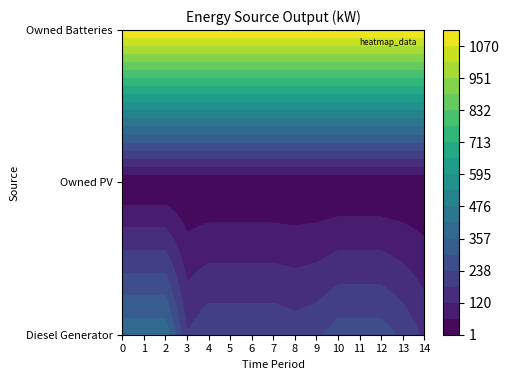

List the series in order of their peak value, lowest first.

Owned PV, Diesel Generator, Owned Batteries